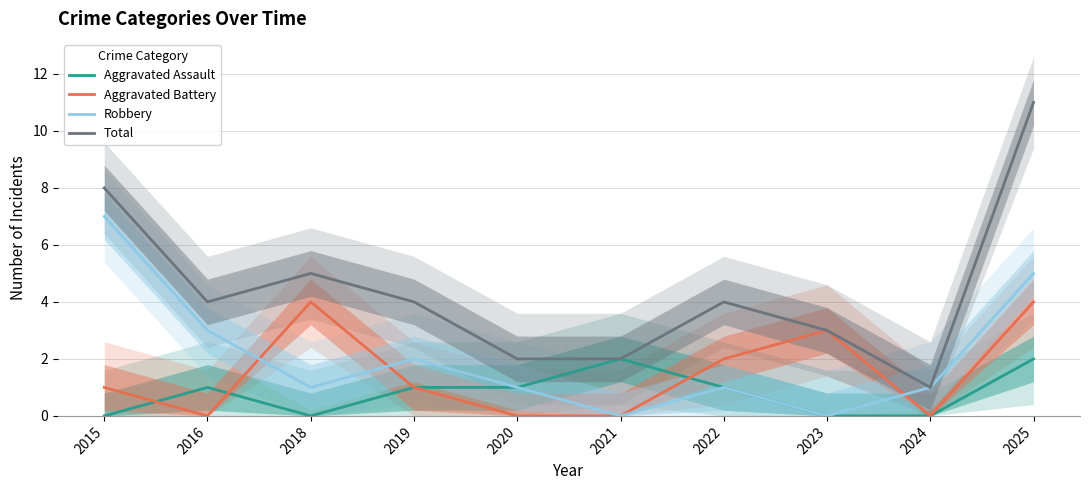

After their last crossing, which series has the higher values: Robbery or Aggravated Battery?

Robbery